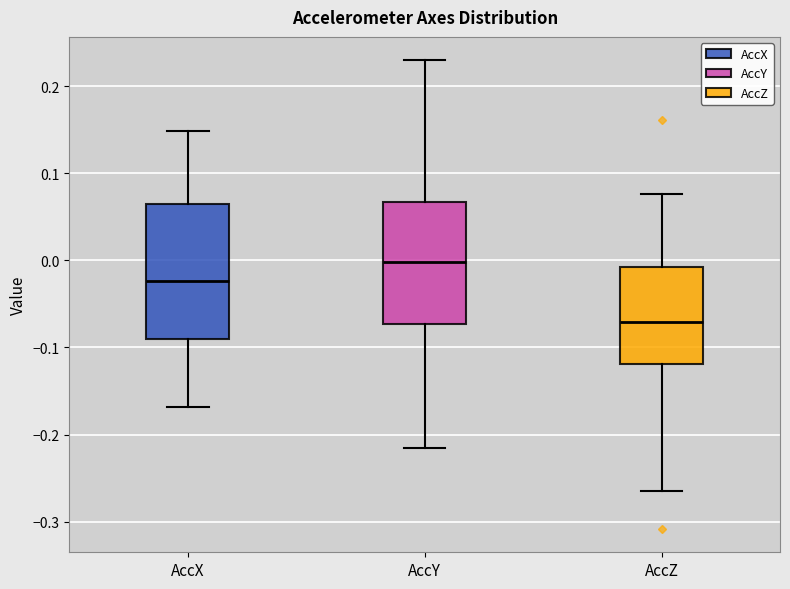

Reading left to right, transcribe this box plot: for each box, give where its median line is, the range the box spans, and where its two whiskers end, as read against the y-axis. The values are not printed on the chart, so give them approximately, as read against the axis.

AccX: median -0.02, box -0.09 to 0.06, whiskers -0.17 to 0.15
AccY: median 0.00, box -0.07 to 0.07, whiskers -0.22 to 0.23
AccZ: median -0.07, box -0.12 to -0.01, whiskers -0.27 to 0.08